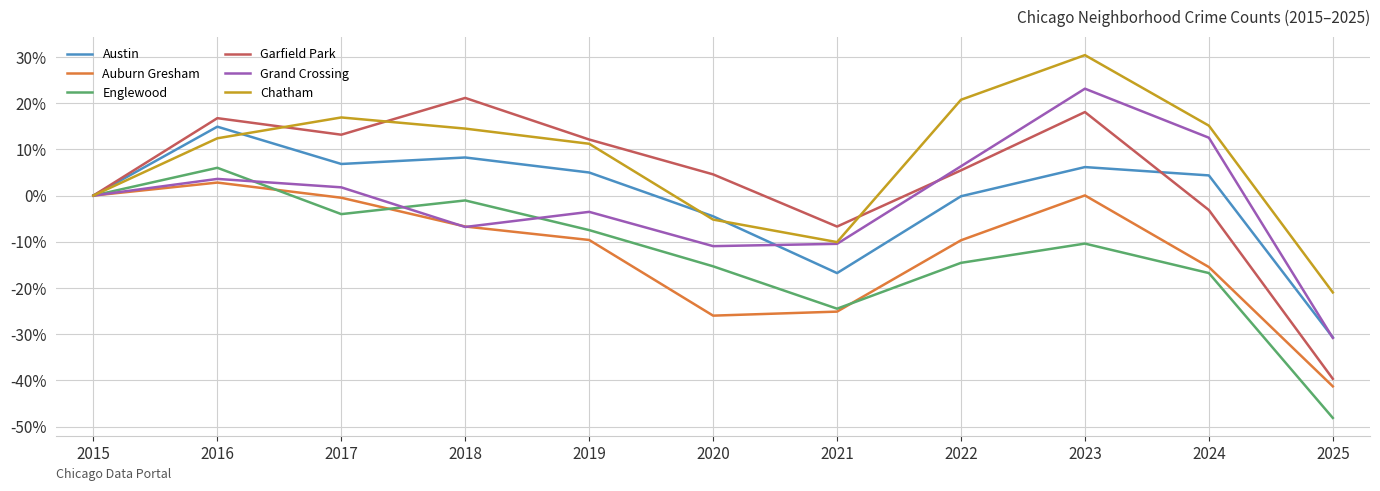

Where is Auburn Gresham nearest to the value -19?

2024